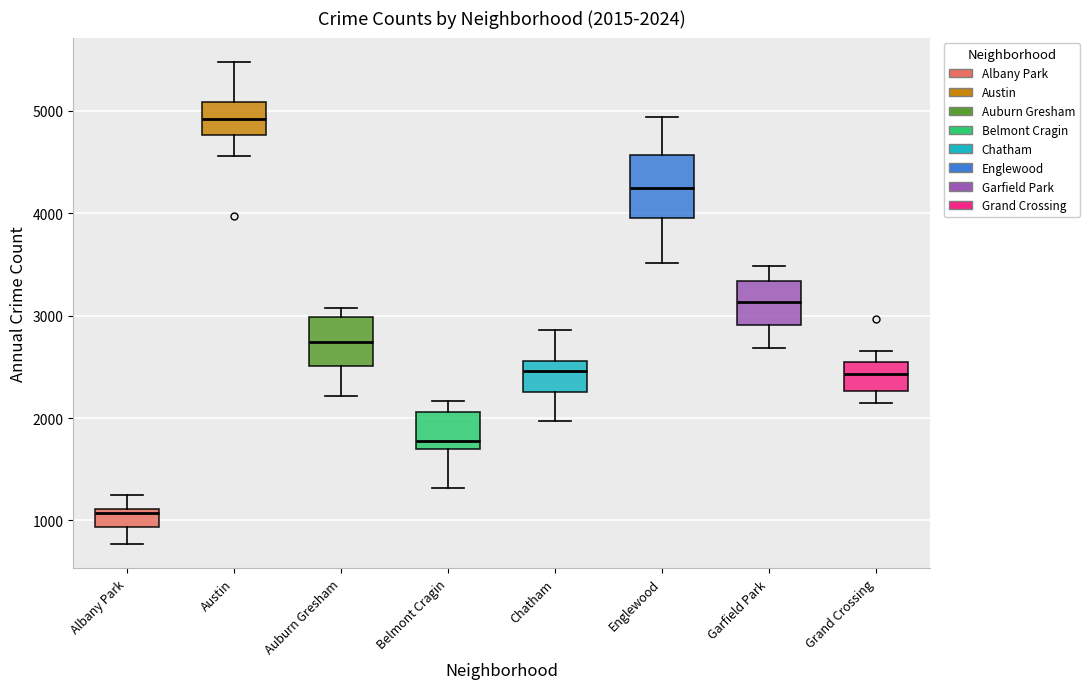

Which box's median line is the lowest?

Albany Park